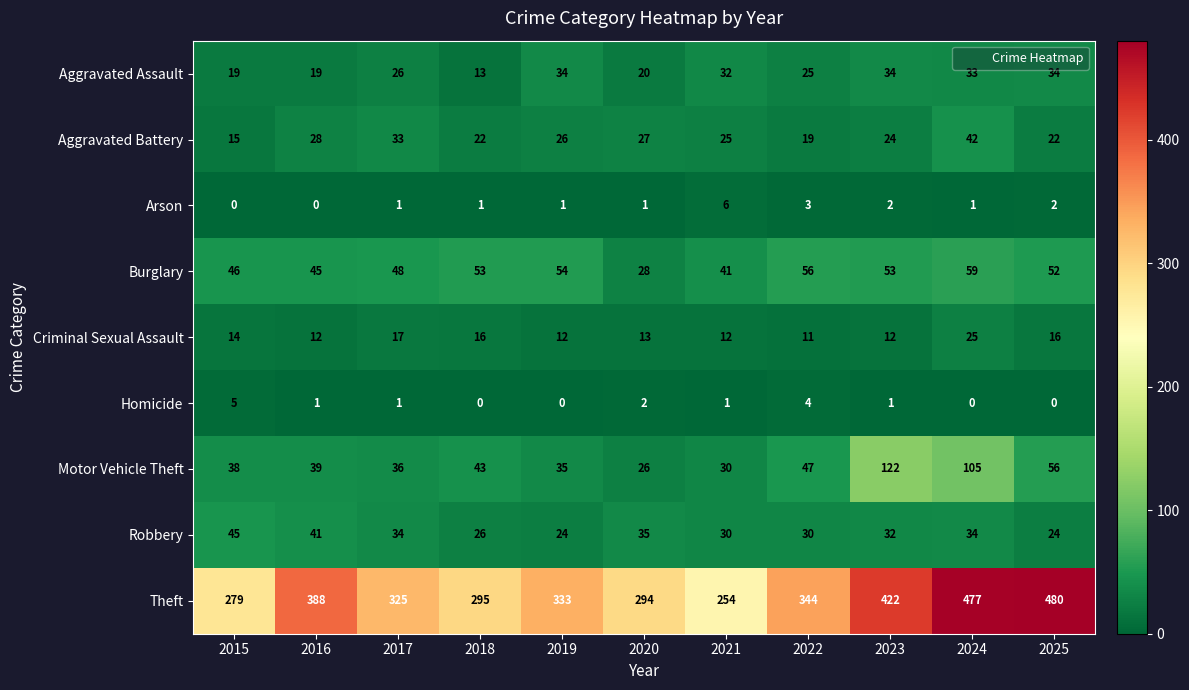

Which series has the largest total across all categories?

Theft